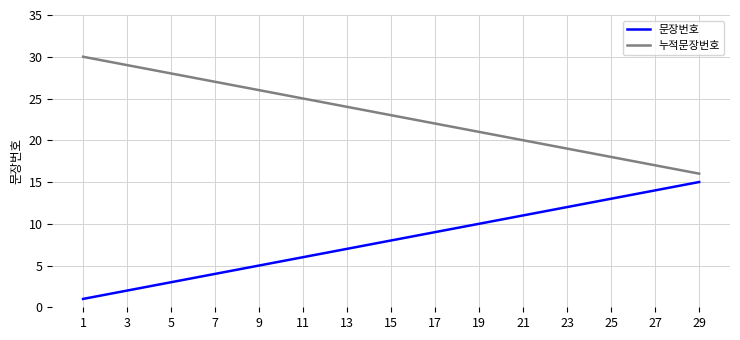

At which category does the chart reach its peak across all series?

1